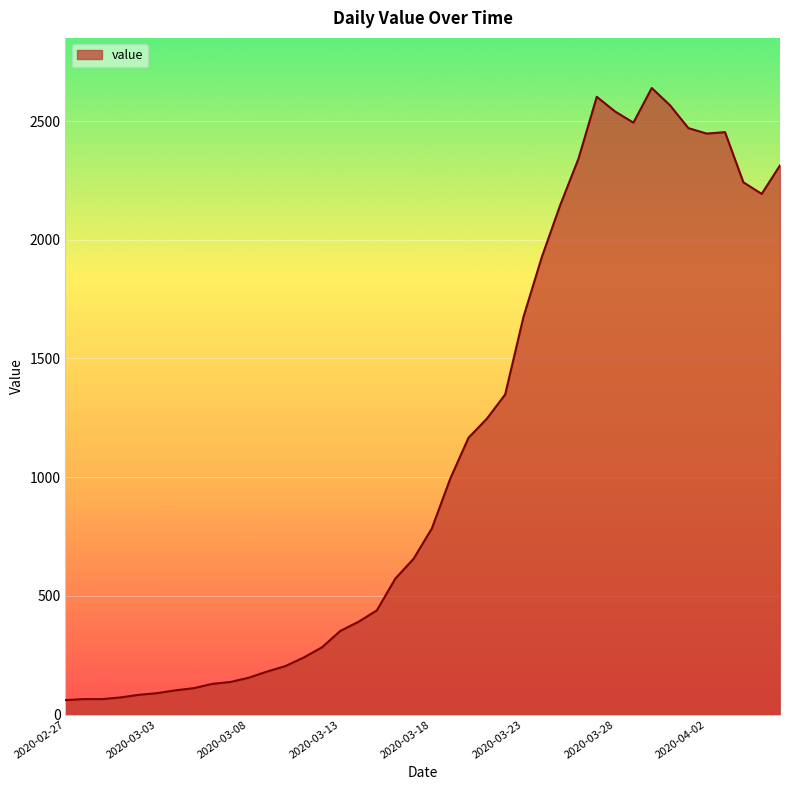

What is the difference between the maximum and minimum values?

2578